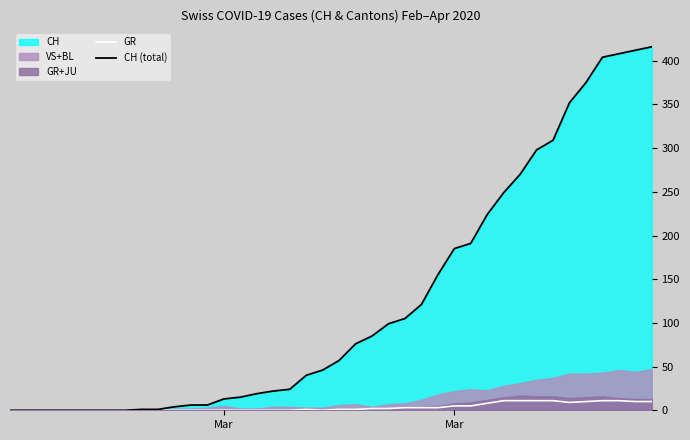

True or false: GR and CH (total) cross at least once.

False